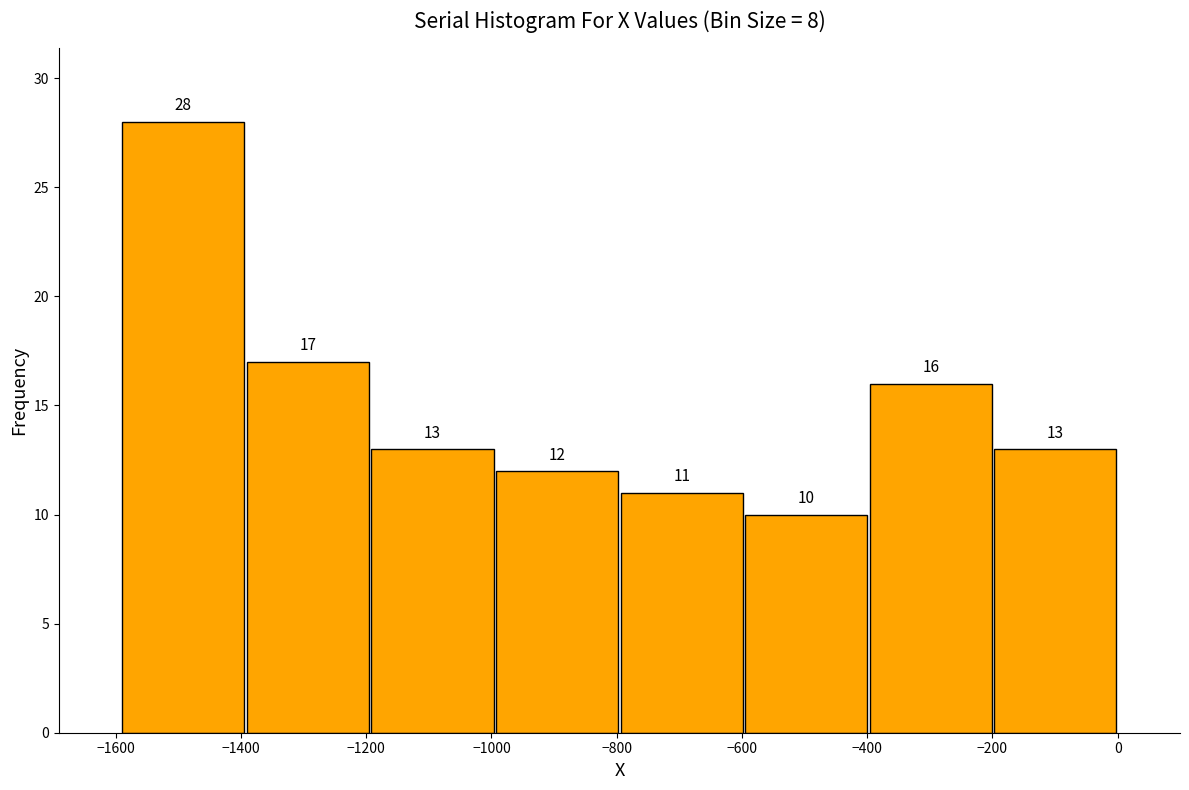

Reading left to right, list every bar in this chart as the range it spans on the x-axis followed by its height. The bar edges are not printed on the chart, so give them approximately, as read against the axis.

-1600 to -1400: 28
-1400 to -1200: 17
-1200 to -1000: 13
-1000 to -800: 12
-800 to -600: 11
-600 to -400: 10
-400 to -200: 16
-200 to 0: 13